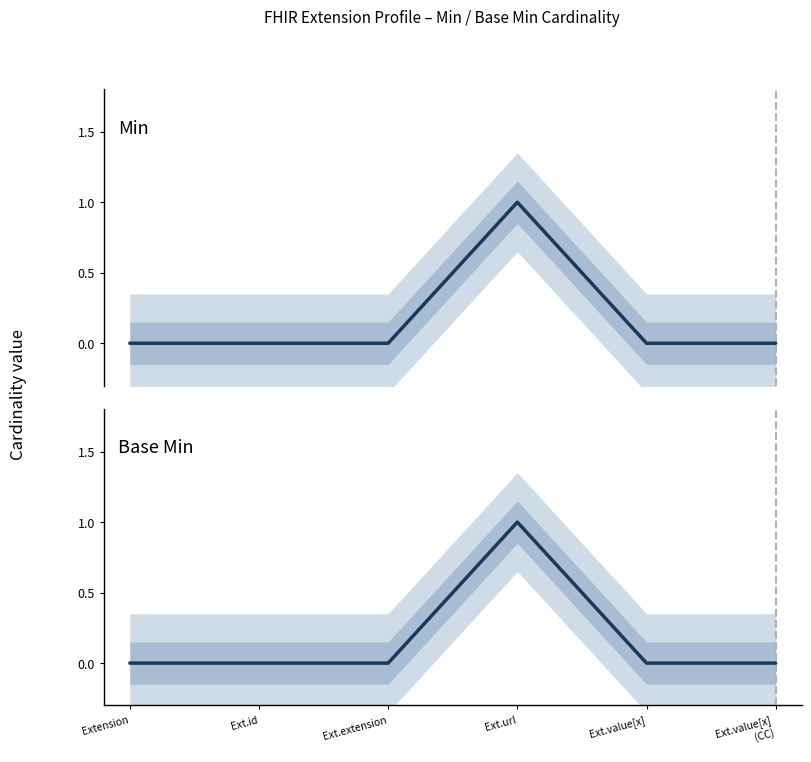

What is the label of the 2nd point from the left?

Ext.id